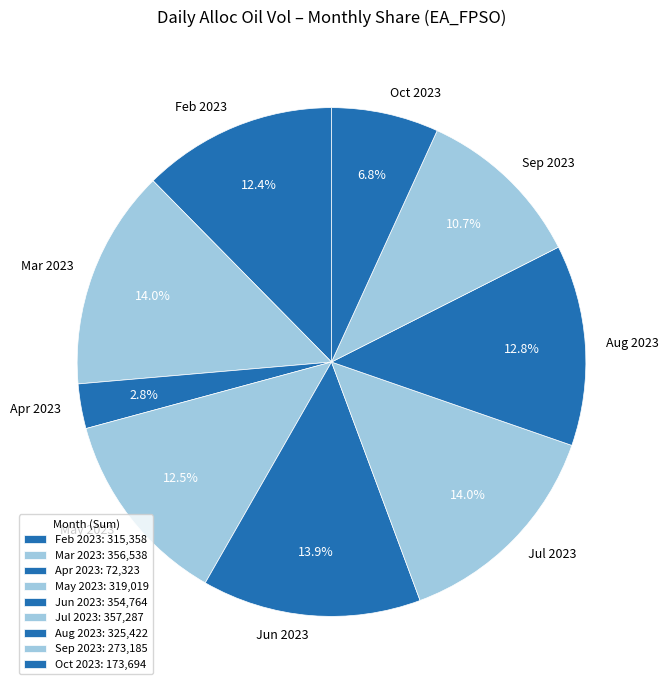

Does Mar 2023 account for over 50% of the chart?

No